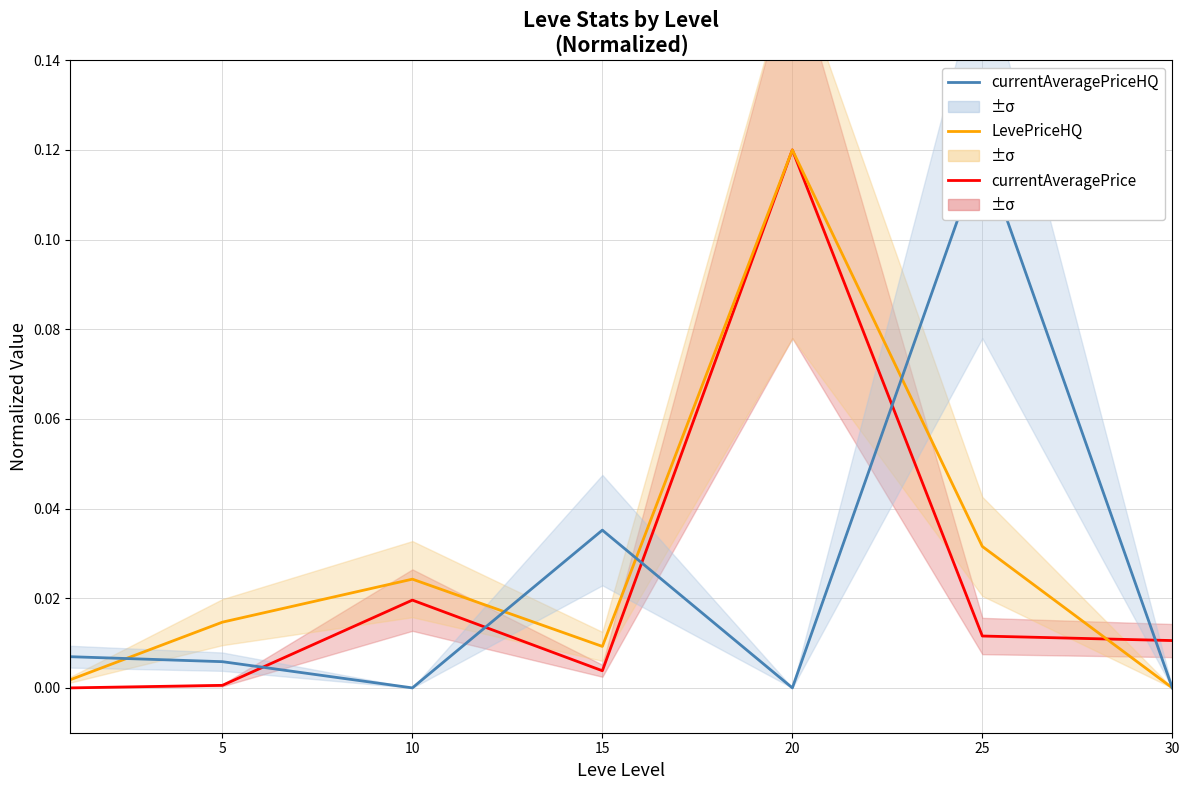

How many lines are shown in the chart?

3